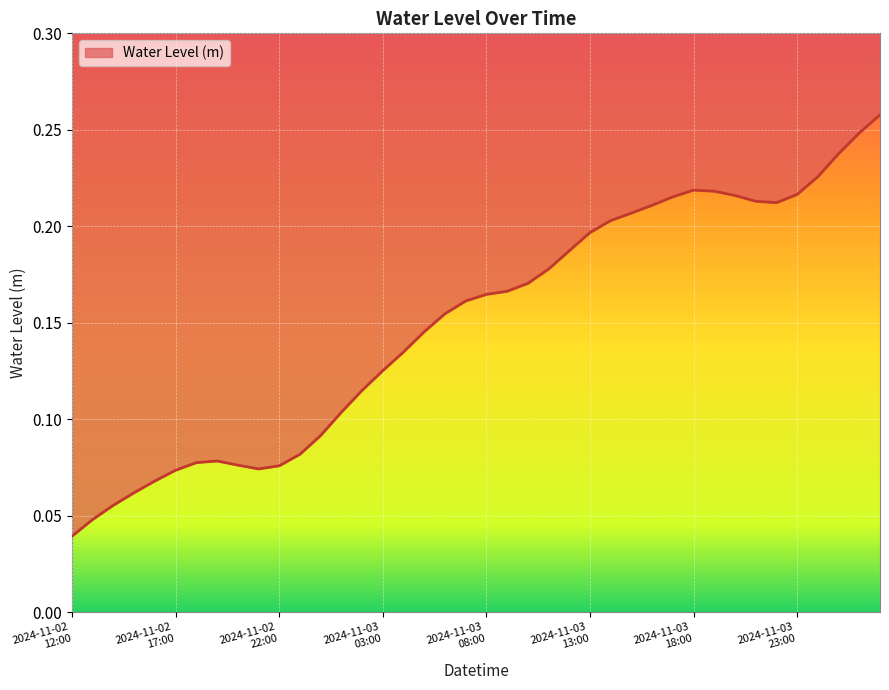

At which category does the data reach its first local peak?

2024-11-02 19:00